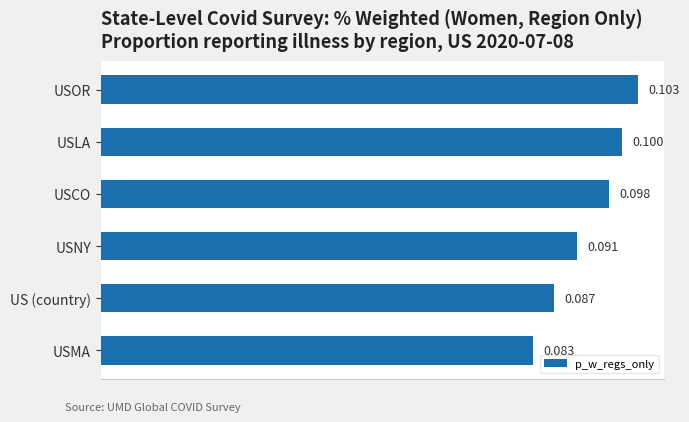

List the labels in order of value, largest first.

USOR, USLA, USCO, USNY, US (country), USMA